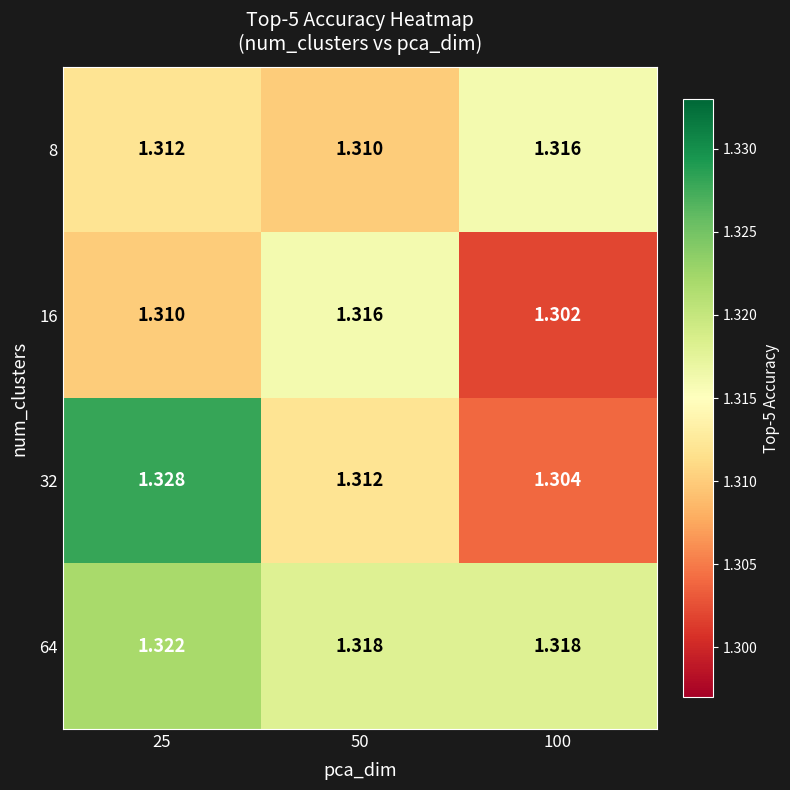

What is the total value across all series at 100?

5.2